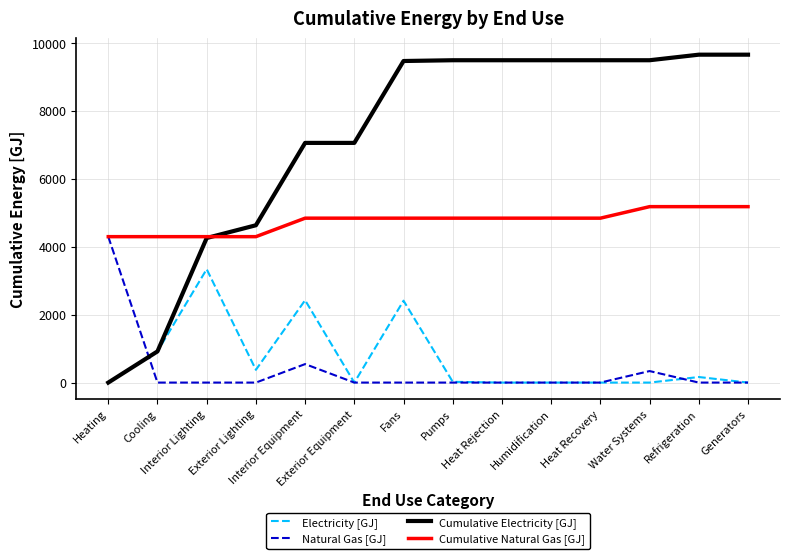

What is the highest value of the Natural Gas [GJ] series?

4296.5